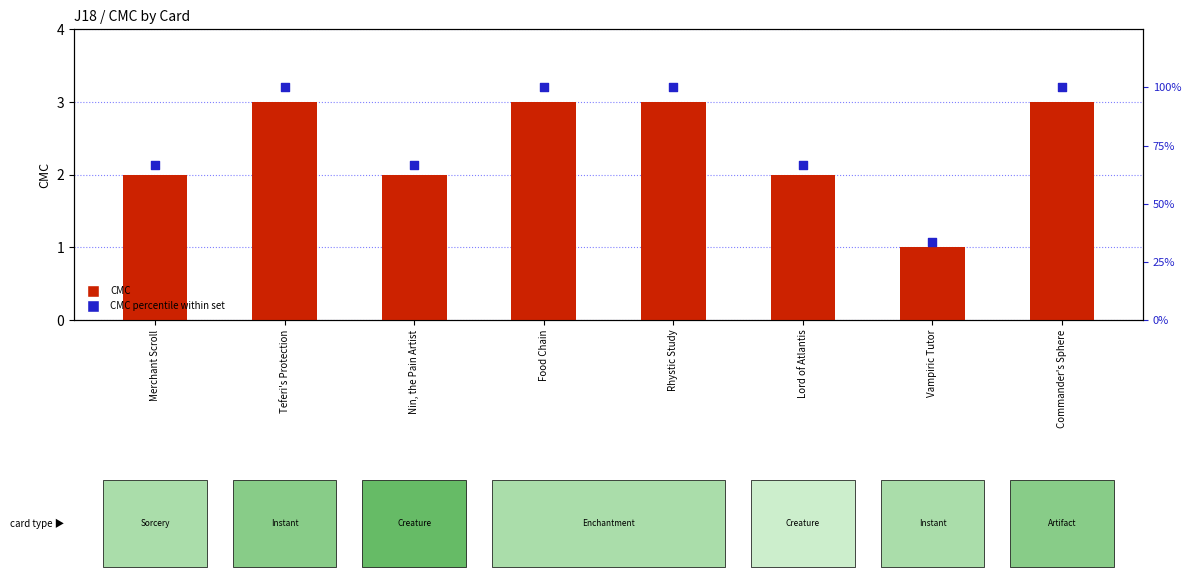

Which series has the largest Y range (max minus min)?

CMC percentile within set